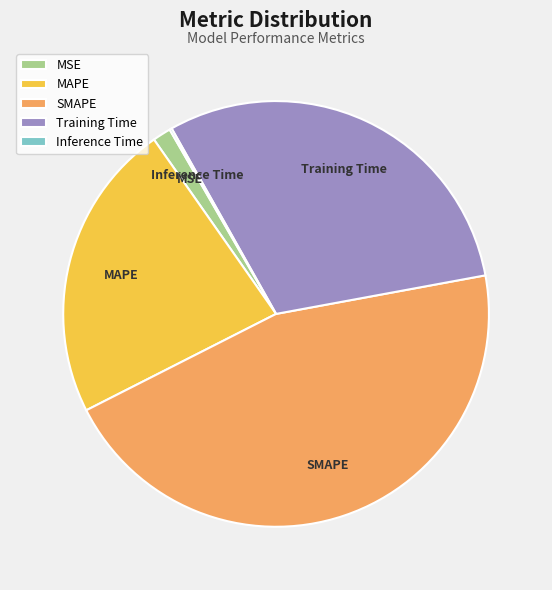

Does Training Time represent more than half of the total?

No